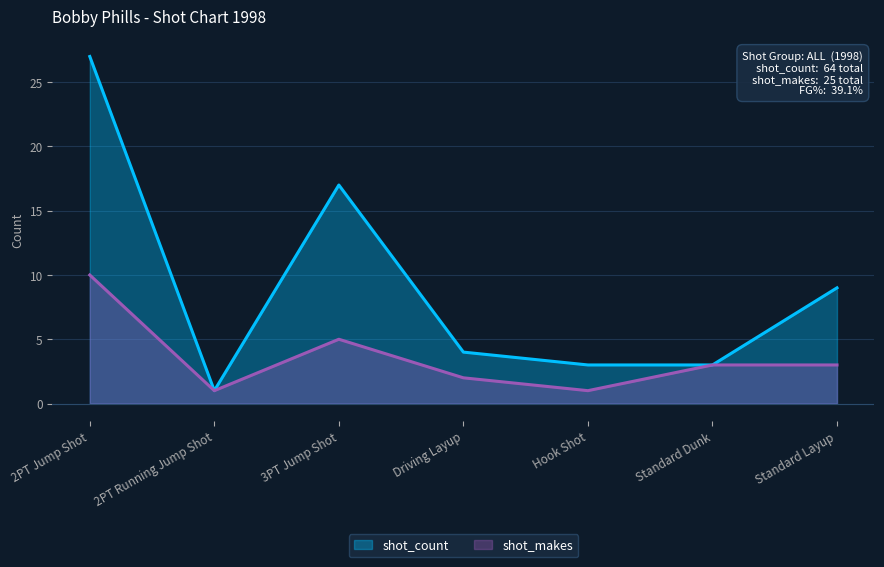

How many series are shown in this chart?

2